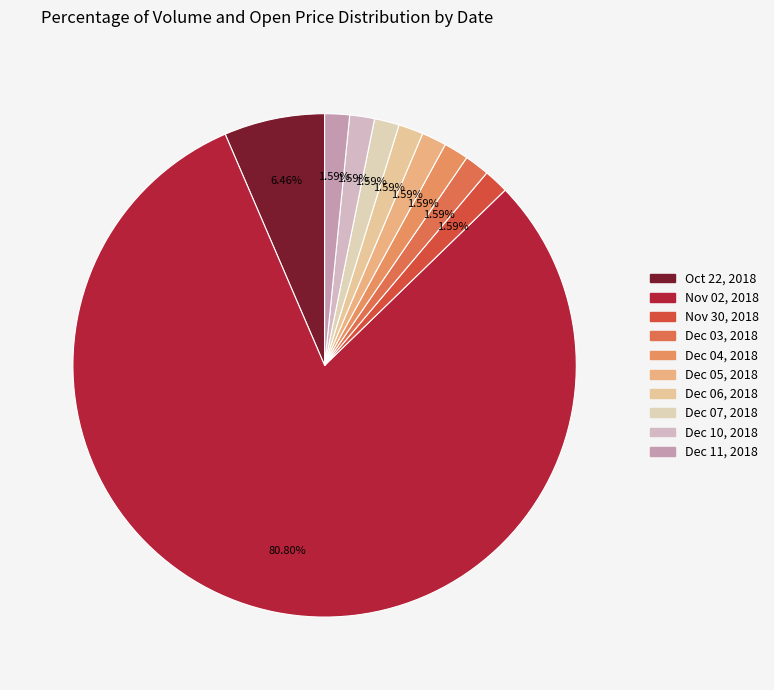

What is the change in value from Oct 22, 2018 to Dec 05, 2018?

-30.1